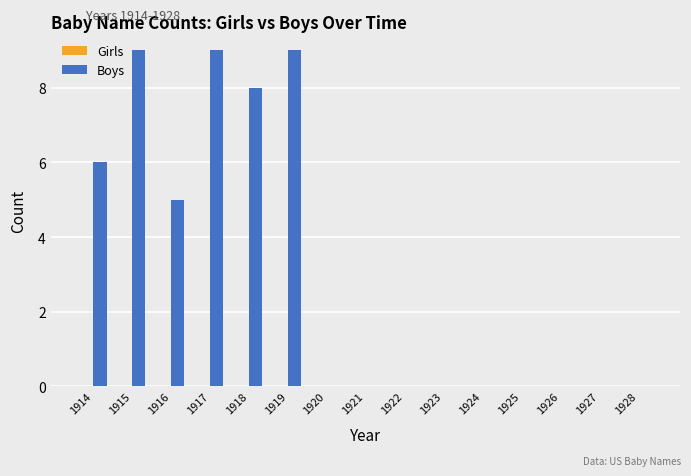

Are the bars horizontal?

No